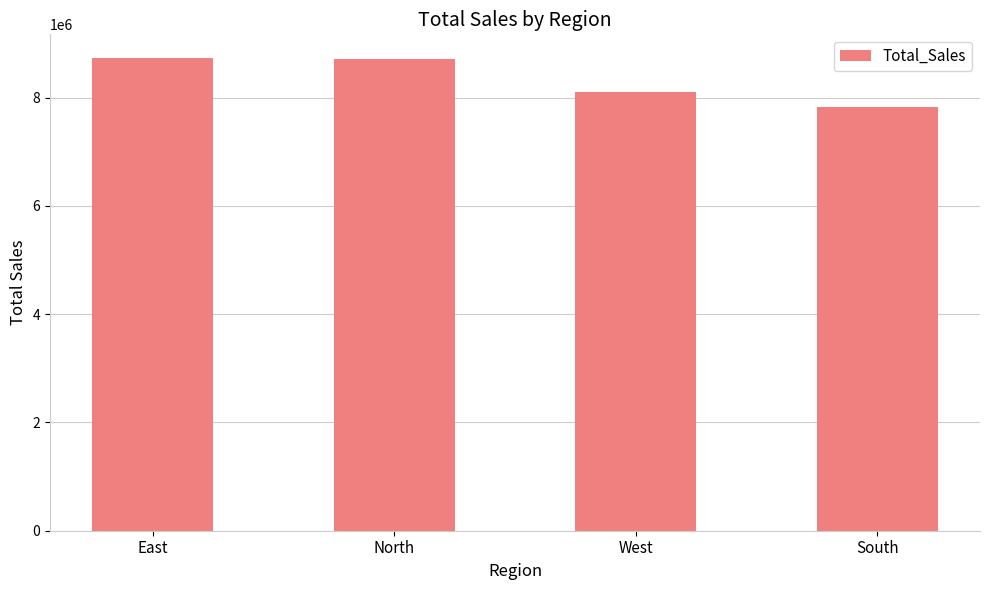

What is the value of the 4th bar from the left?

7822085.5